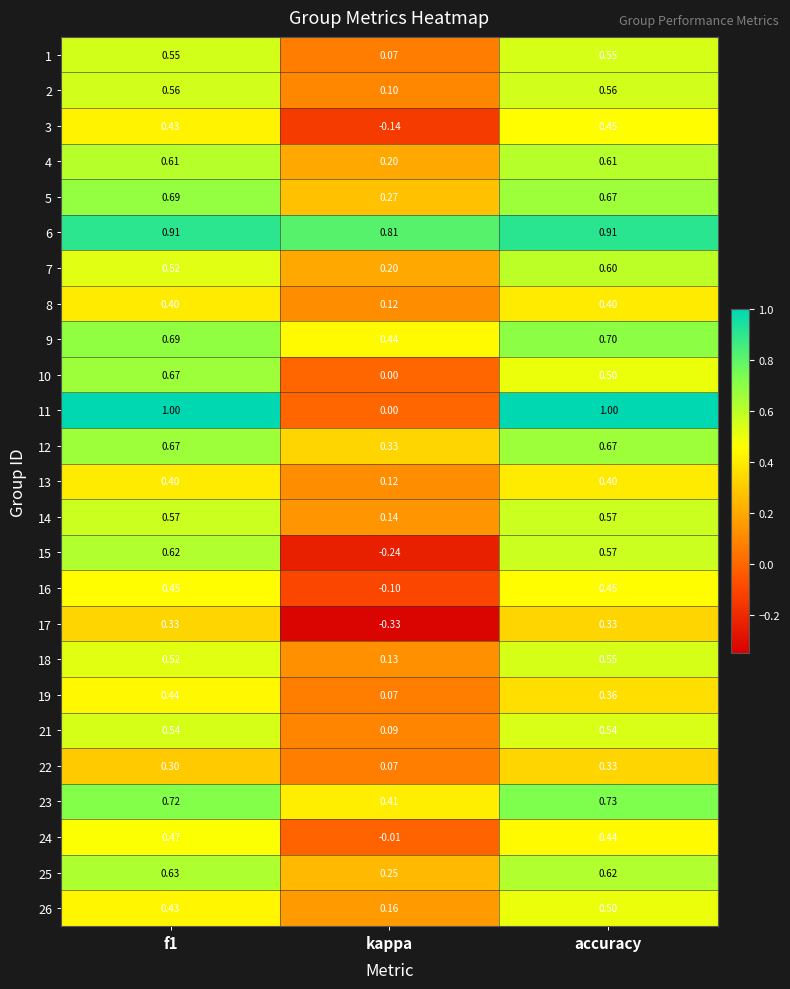

Is the value of 25 at kappa greater than the value of 2 at kappa?

Yes